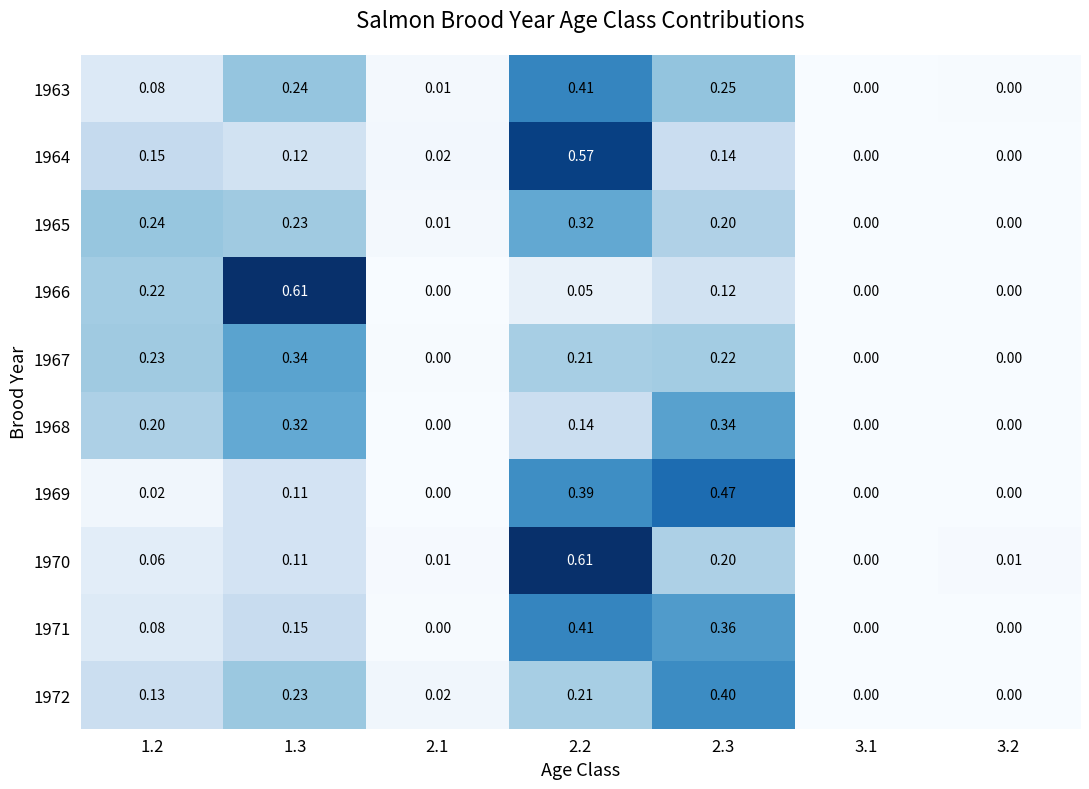

Is the value of 1970 at 3.1 greater than the value of 1968 at 2.2?

No